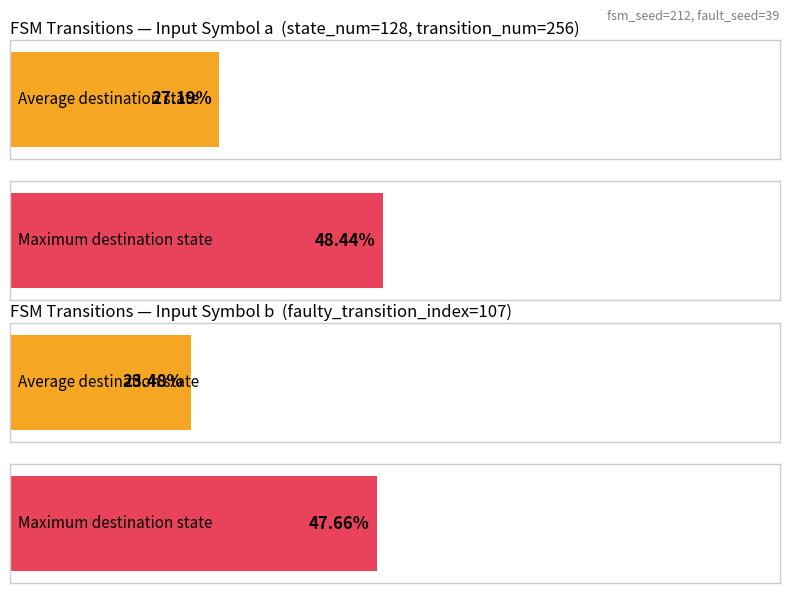

The destination_state_b series shows 29 at State 9. True or false?

False